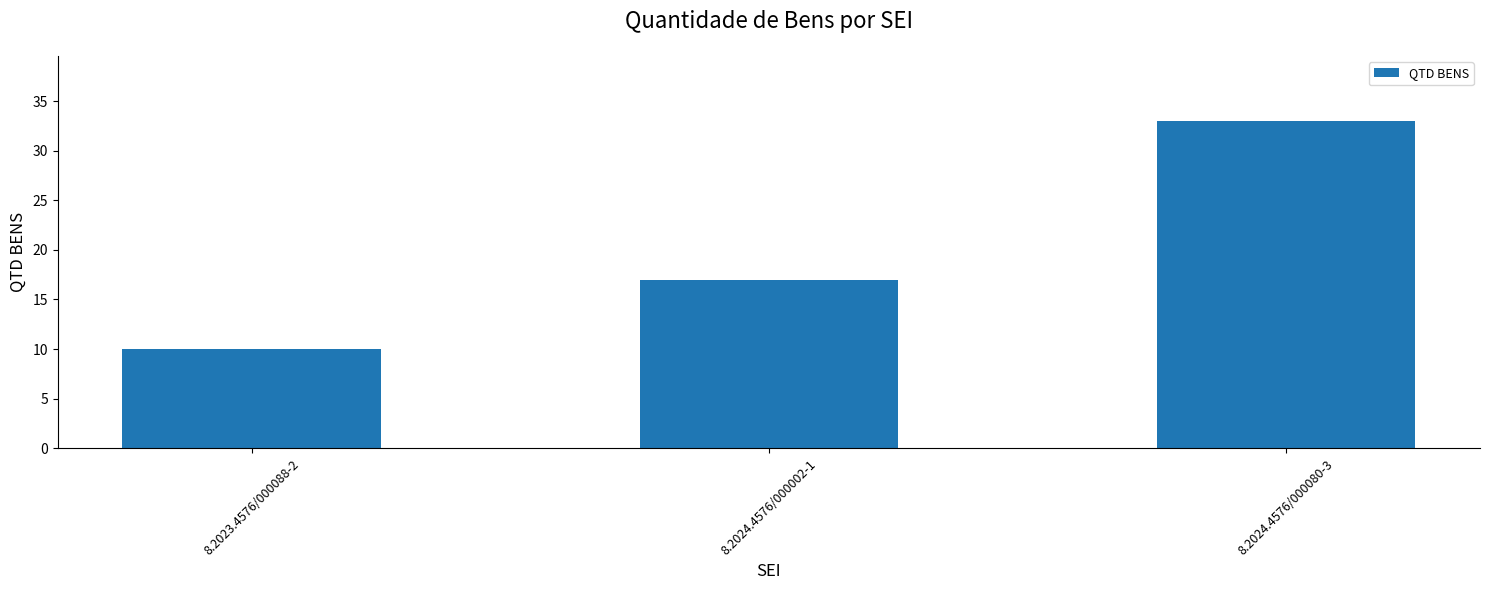

At which category does the chart reach its minimum across all series?

8.2023.4576/000088-2